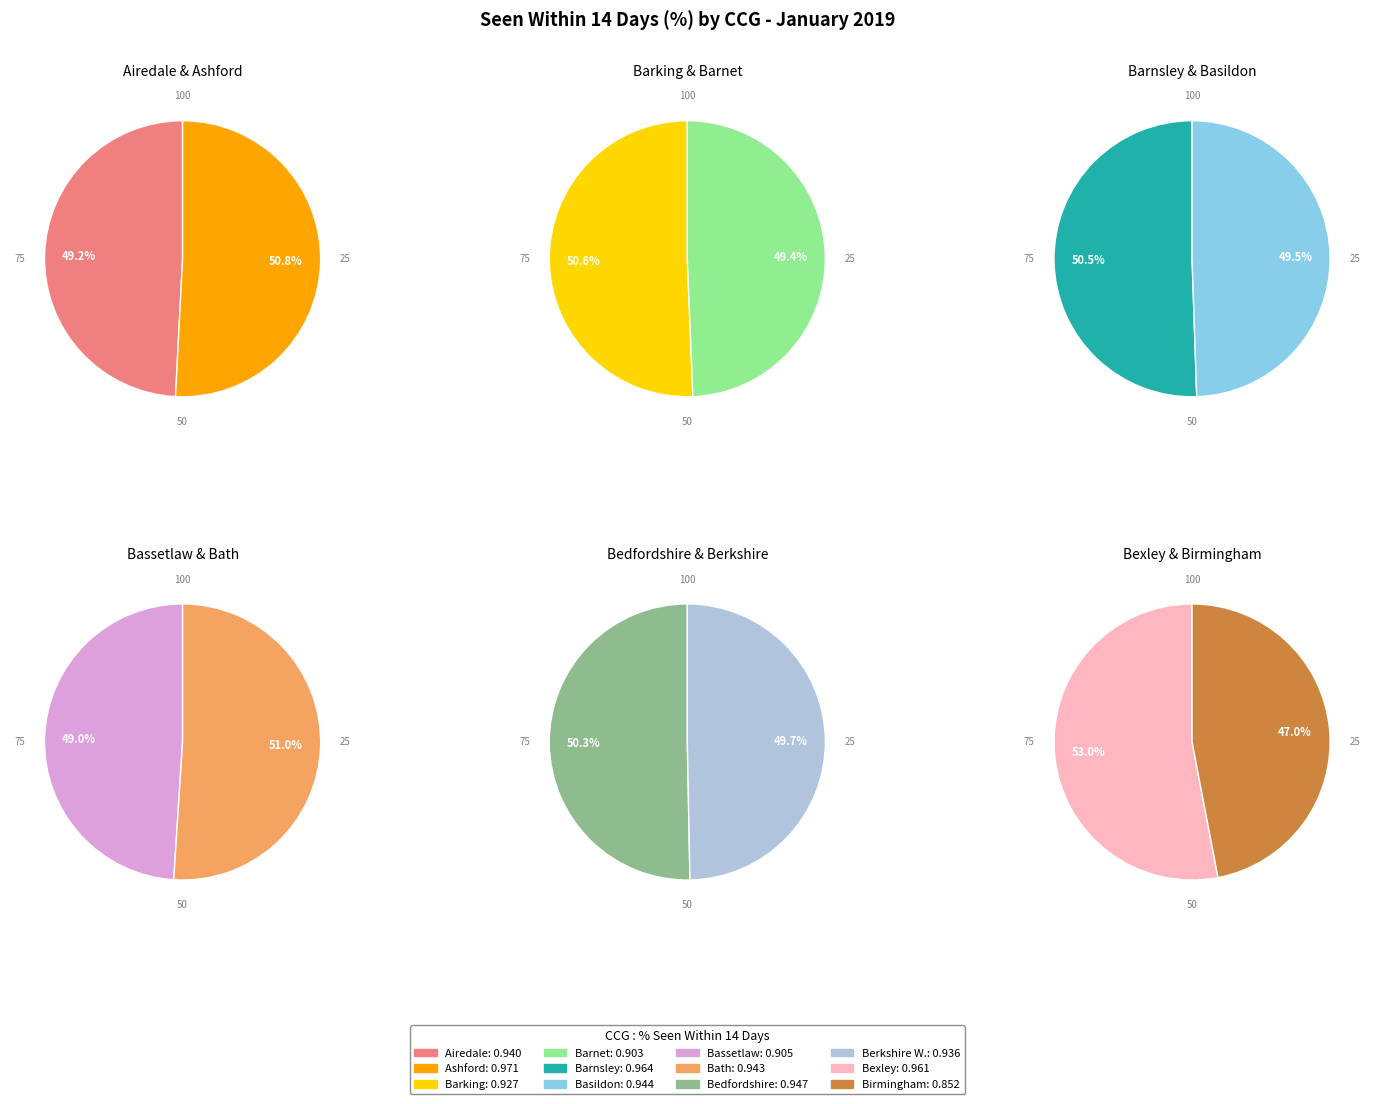

Is it true that NHS BASSETLAW CCG is 8% of the pie?

True